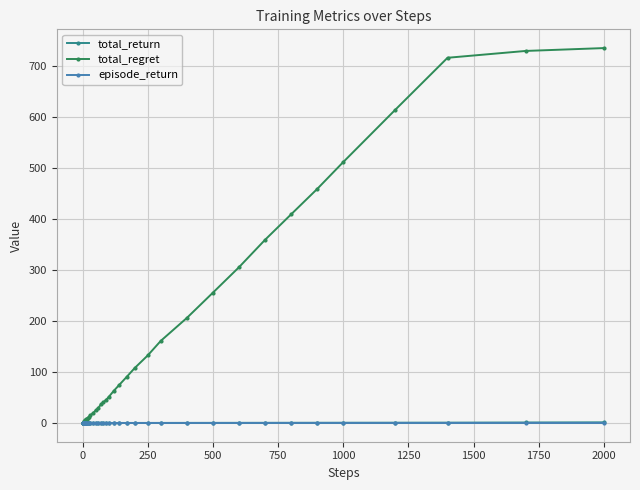

What is the highest value of the total_regret series?

734.2